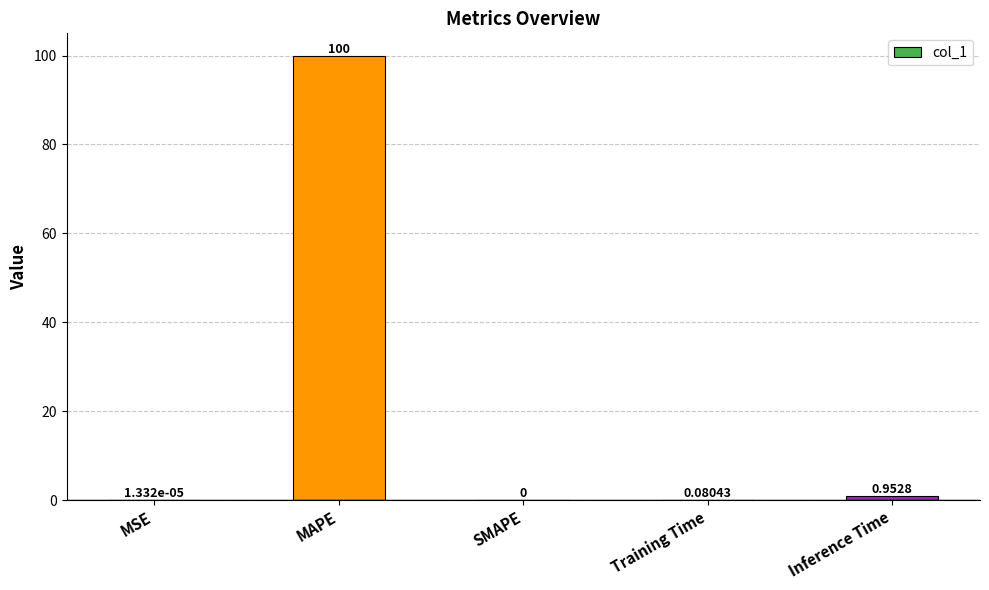

What is the change in value from SMAPE to Training Time?

+0.1